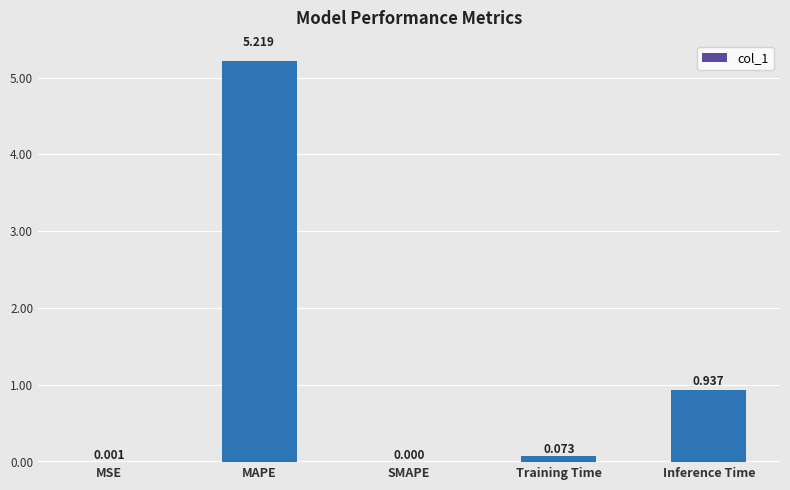

Where is the data nearest to the value 2?

Inference Time